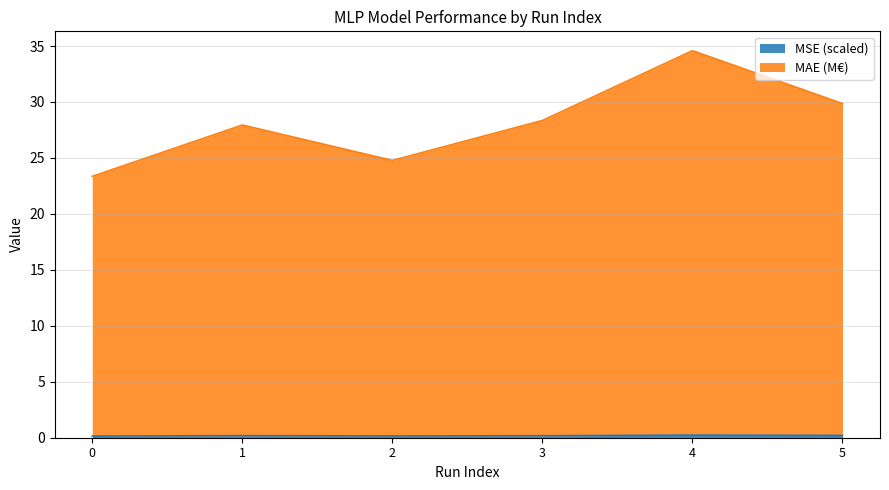

True or false: MSE (scaled) and MAE (M€) intersect in this chart.

False